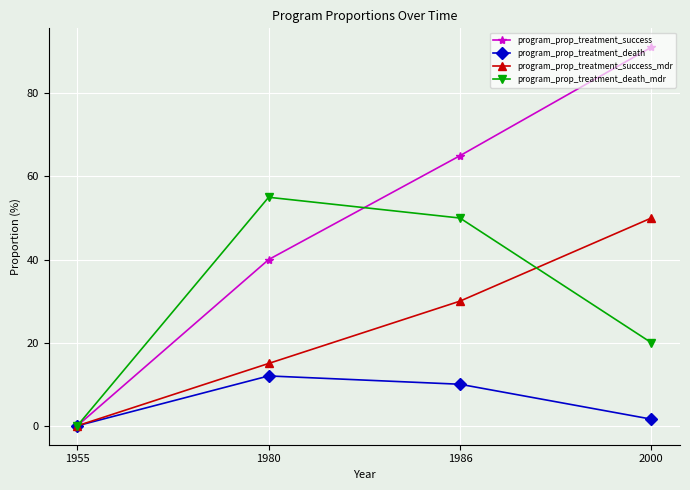

What are all the series names shown in the legend?

program_prop_treatment_success, program_prop_treatment_death, program_prop_treatment_success_mdr, program_prop_treatment_death_mdr